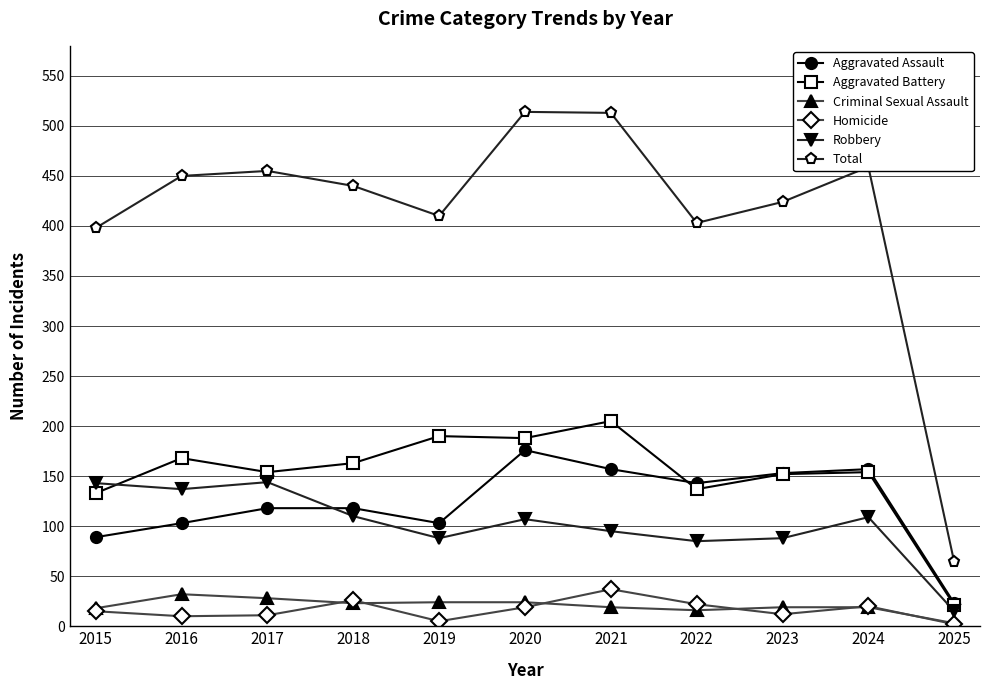

Which series has the widest spread of values?

Total